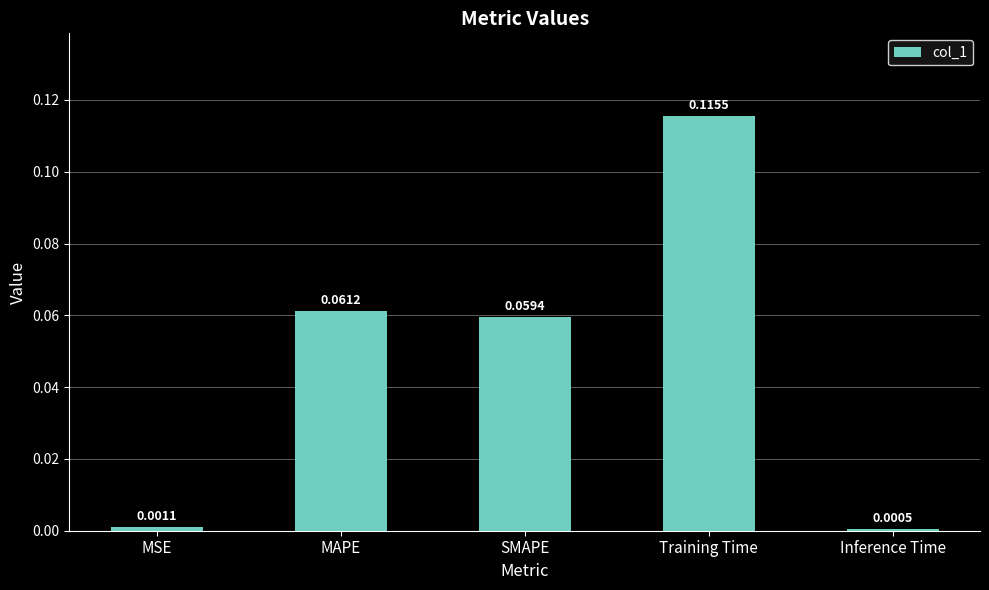

Which category has the lowest value across all series?

Inference Time